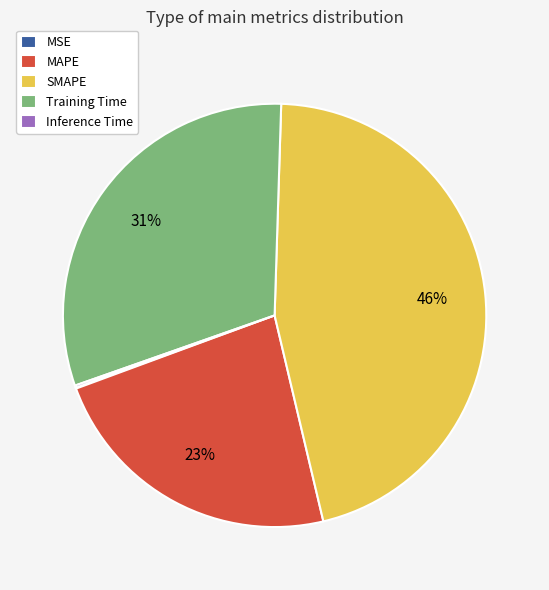

Is there a majority slice in this chart?

No